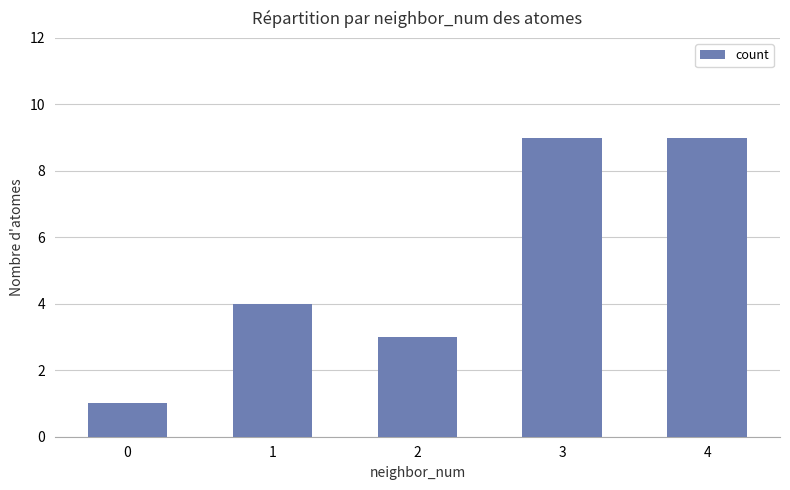

What is the value of the 1st bar from the left?

1